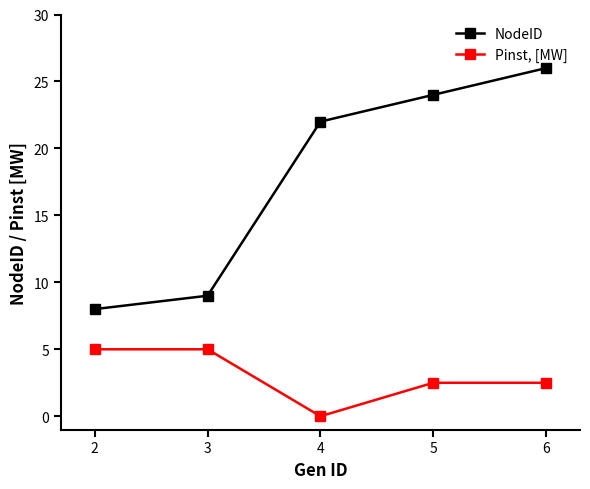

Does the chart have visible grid lines?

No